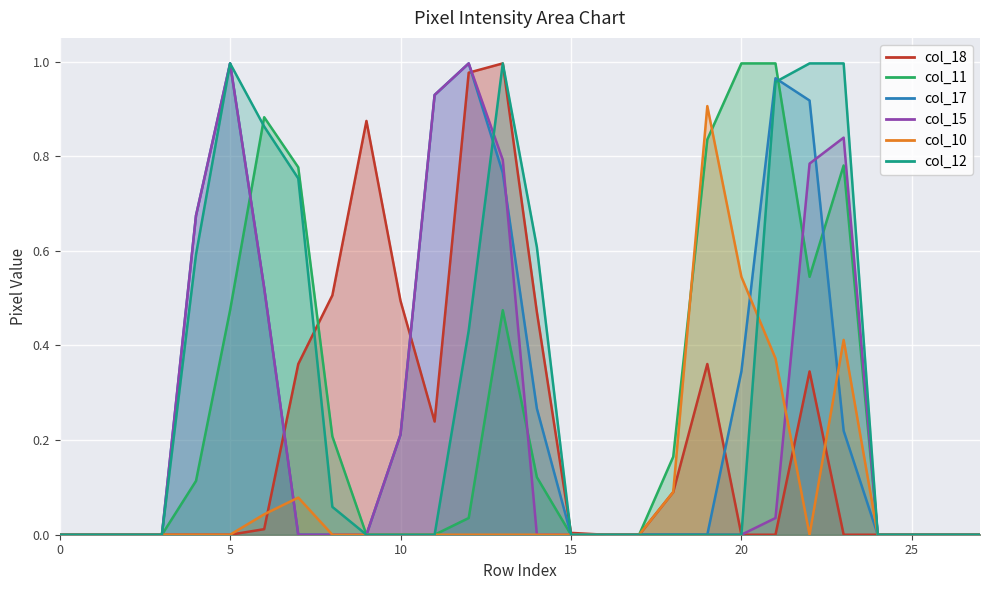

True or false: col_10 has more than 0 interior local peaks.

True